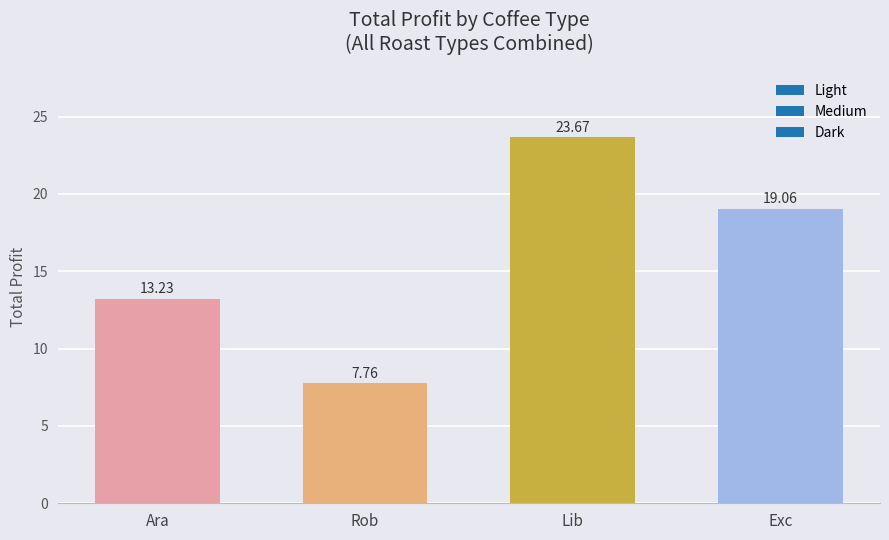

Rank the categories by value from lowest to highest.

Rob, Ara, Exc, Lib